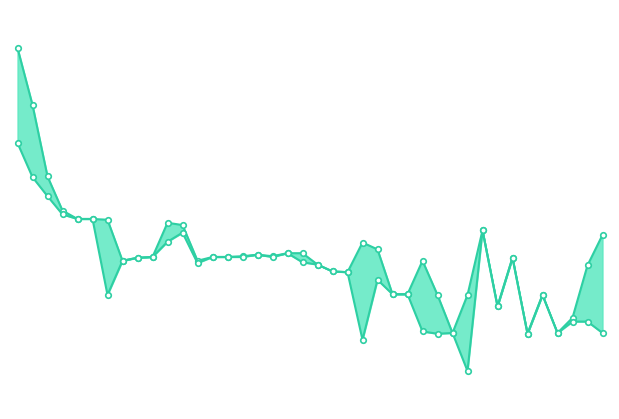

What is the total value across all series at 21?

14.6